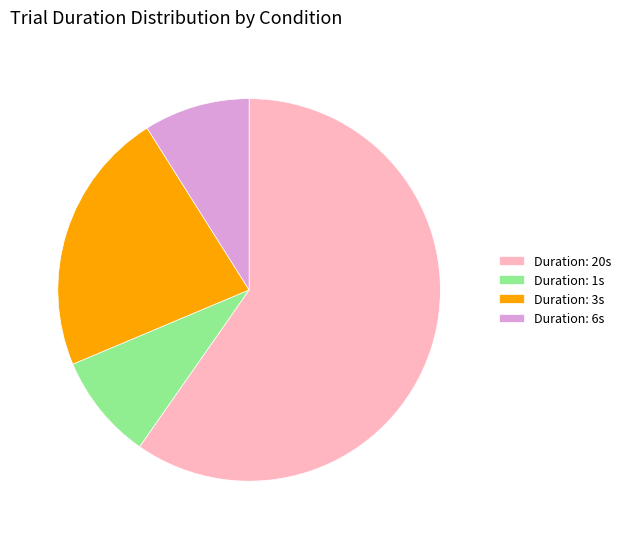

Count the number of slices in the pie.

4